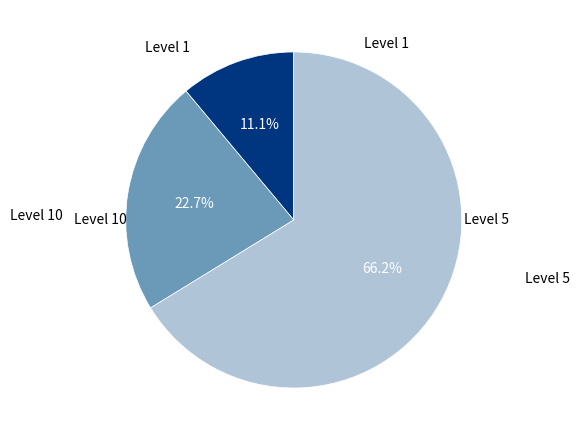

Is there any slice that represents more than half of the pie?

Yes